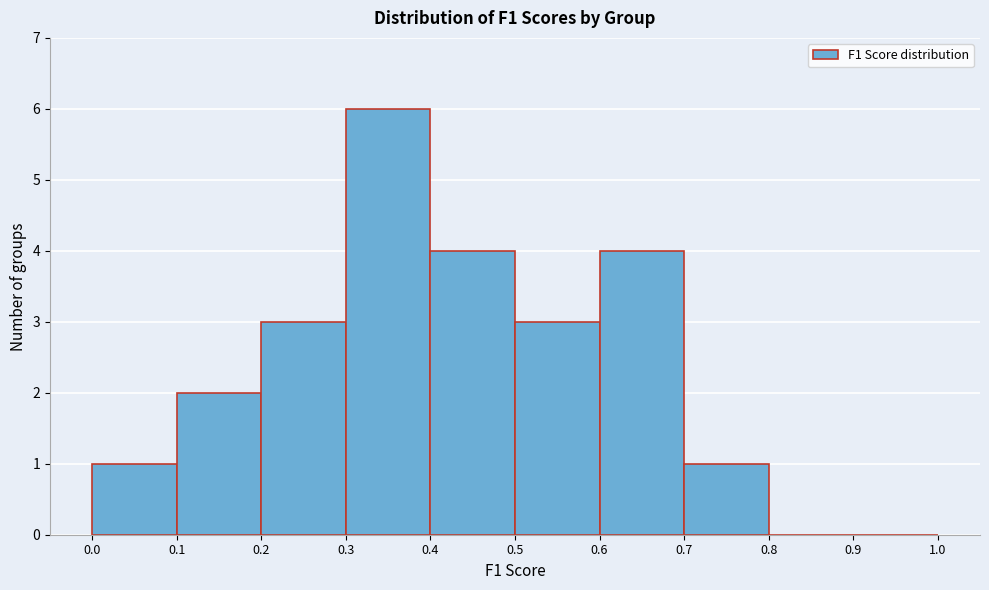

Reading left to right, transcribe this chart: for each bar, give the range it covers on the x-axis and its height. The values are not printed on the chart, so give them approximately, as read against the axis.

0.0 to 0.1: 1
0.1 to 0.2: 2
0.2 to 0.3: 3
0.3 to 0.4: 6
0.4 to 0.5: 4
0.5 to 0.6: 3
0.6 to 0.7: 4
0.7 to 0.8: 1
0.8 to 0.9: 0
0.9 to 1.0: 0